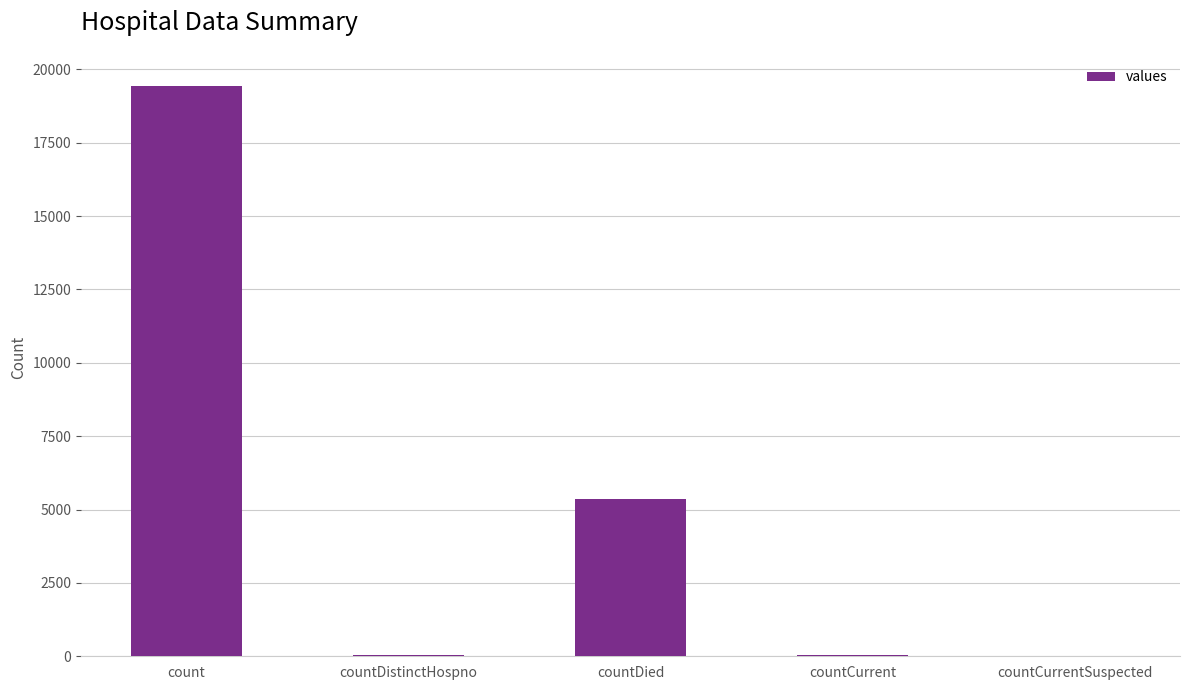

The chart shows a value of 60 at countCurrent. True or false?

True